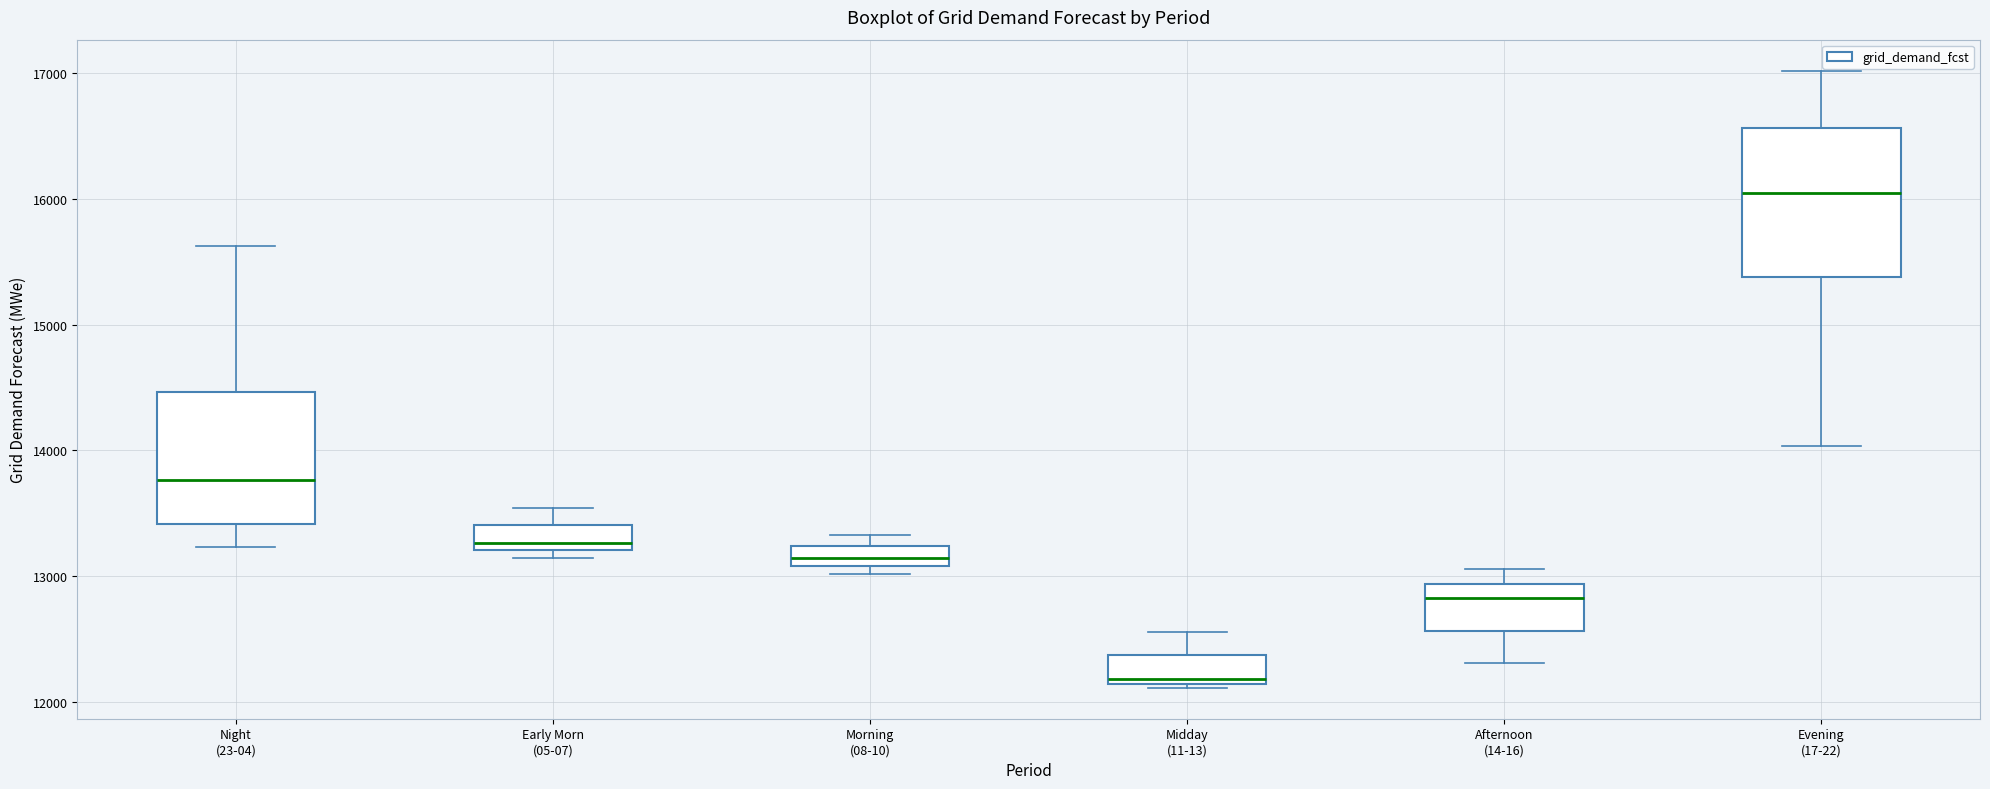

Reading left to right, read every box against the y-axis: the position of its median line, the range the box covers, and the ends of its whiskers. The values are not printed on the chart, so give them approximately, as read against the axis.

Night (23-04): median 13800, box 13400 to 14500, whiskers 13200 to 15600
Early Morn (05-07): median 13300, box 13200 to 13400, whiskers 13100 to 13500
Morning (08-10): median 13100 (inside the box), box 13100 to 13200, whiskers 13000 to 13300
Midday (11-13): median 12200, box 12100 to 12400, whiskers 12100 (just below the box's lower edge) to 12600
Afternoon (14-16): median 12800, box 12600 to 12900, whiskers 12300 to 13100
Evening (17-22): median 16000, box 15400 to 16600, whiskers 14000 to 17000